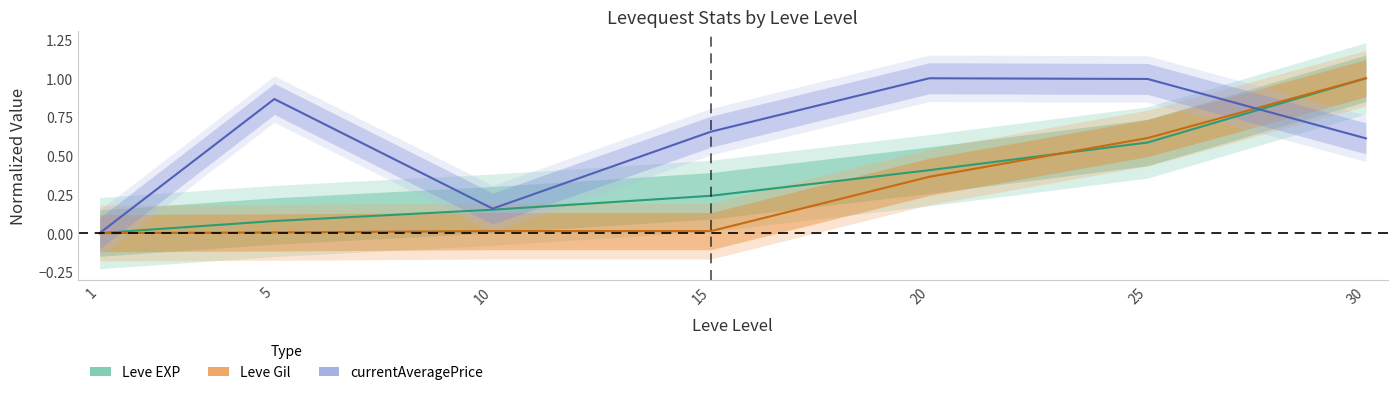

What are all the series names shown in the legend?

Leve EXP (center), Leve Gil (center), currentAveragePrice (center)